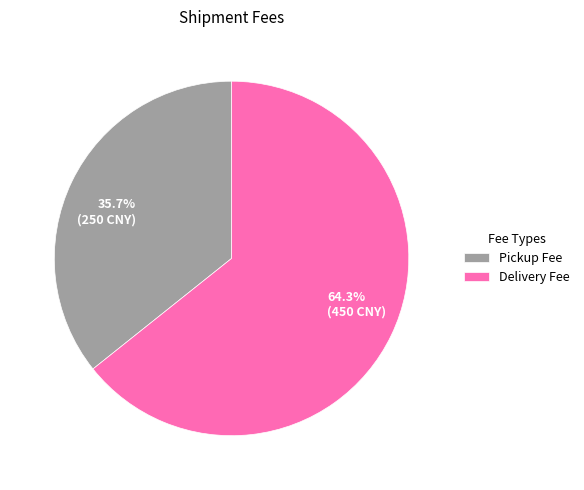

True or false: Delivery Fee accounts for 50% of the total.

False